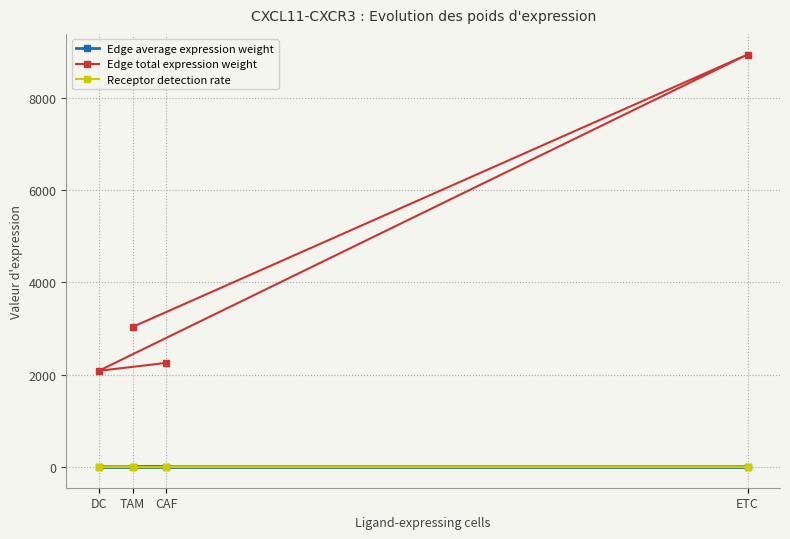

Rank the series by their maximum value, from lowest to highest.

Edge average expression weight, Receptor detection rate, Edge total expression weight